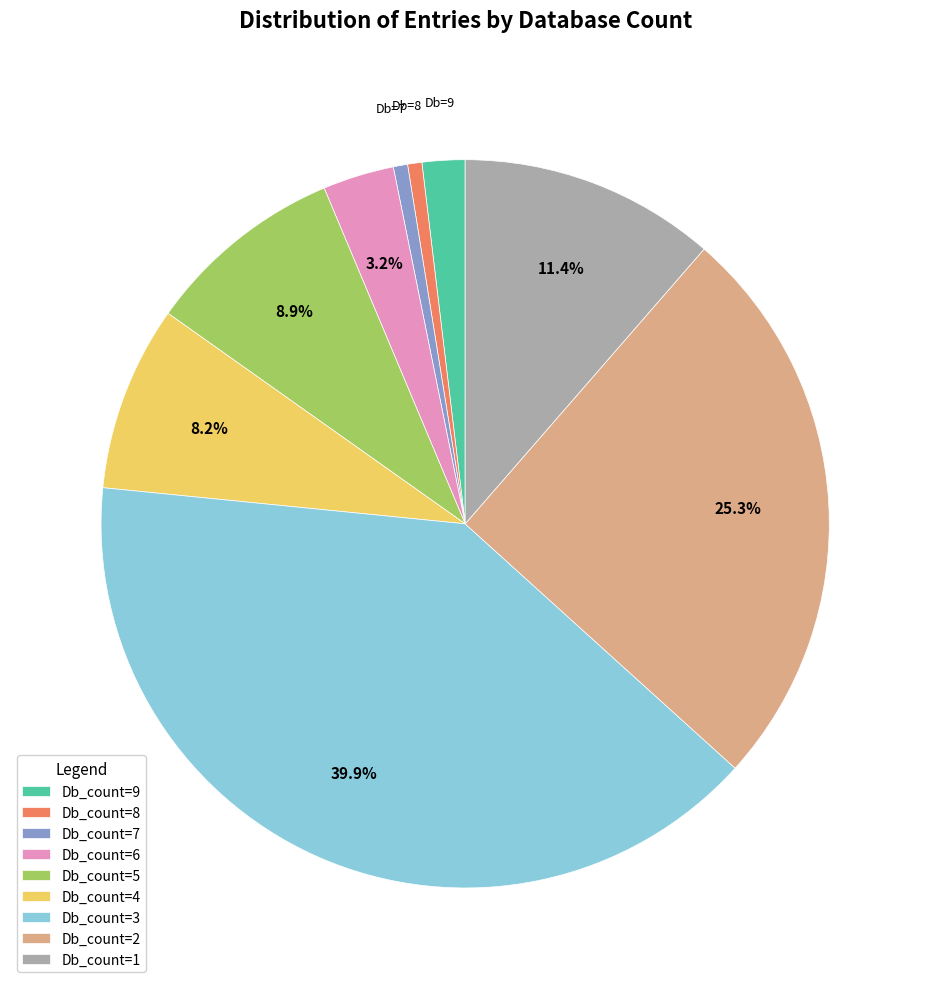

What percentage is the Db_count=3 slice, to the nearest percent?

40%